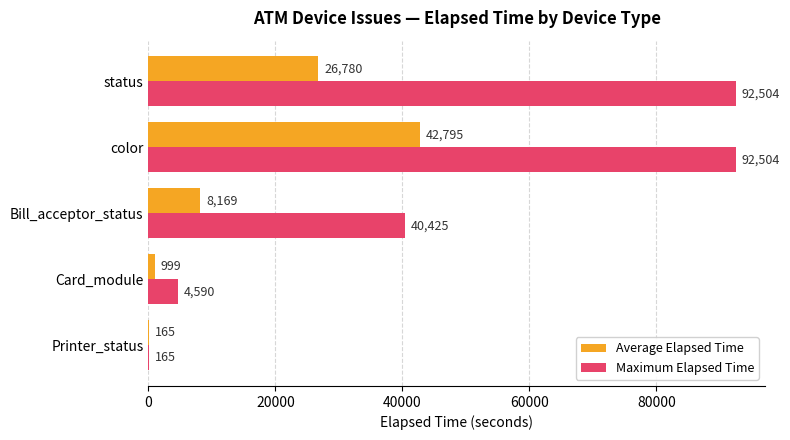

What value does the Maximum Elapsed Time series have at Printer_status?

165